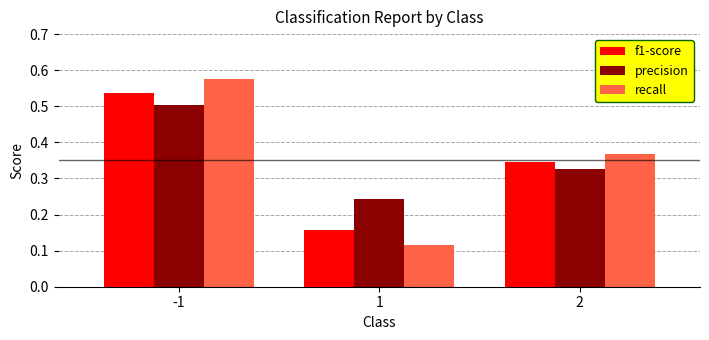

Which series has the largest range (max minus min)?

recall